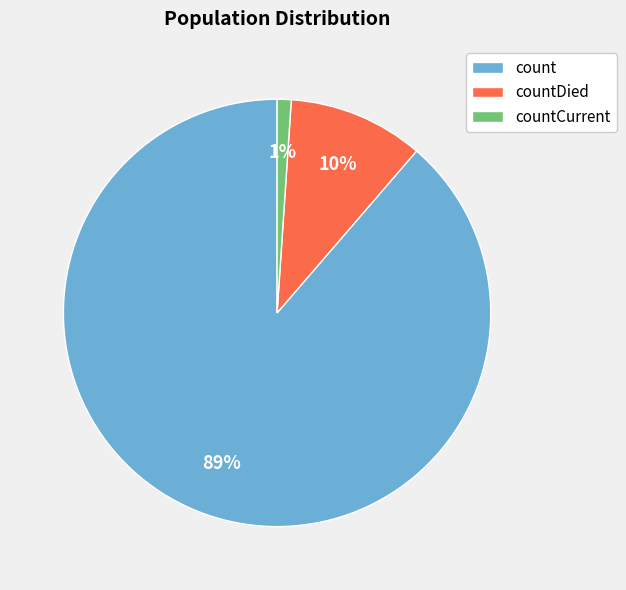

To the nearest percent, what is the average slice percentage?

33%